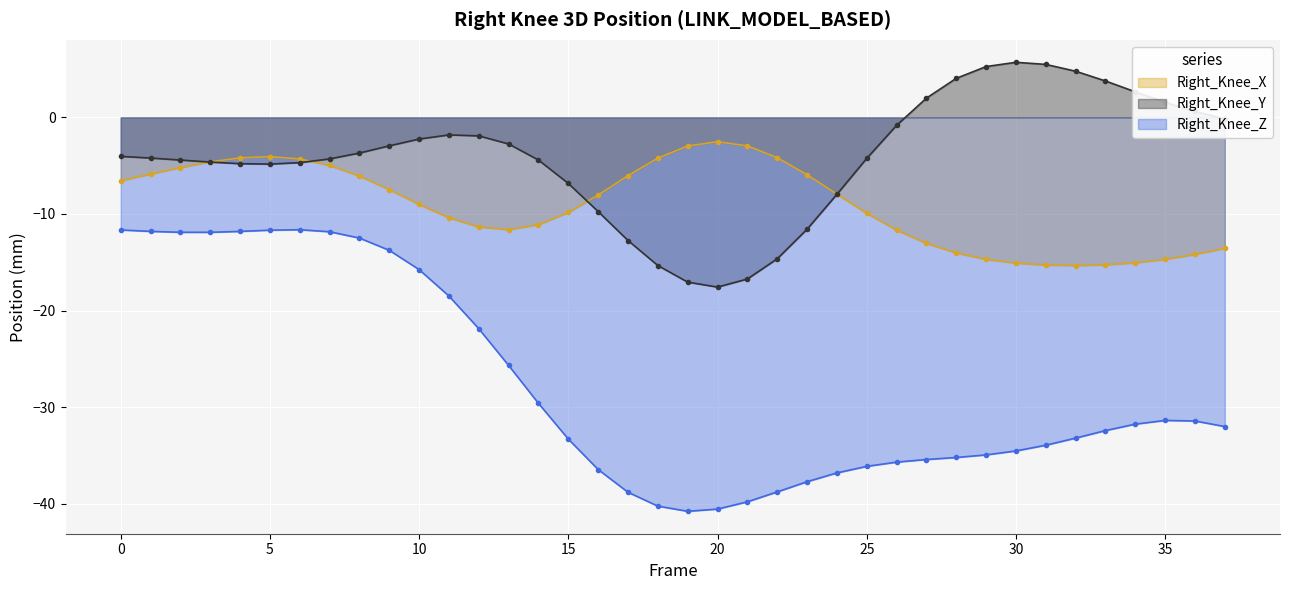

Which series changed the most between 13 and 20?

Right_Knee_Z